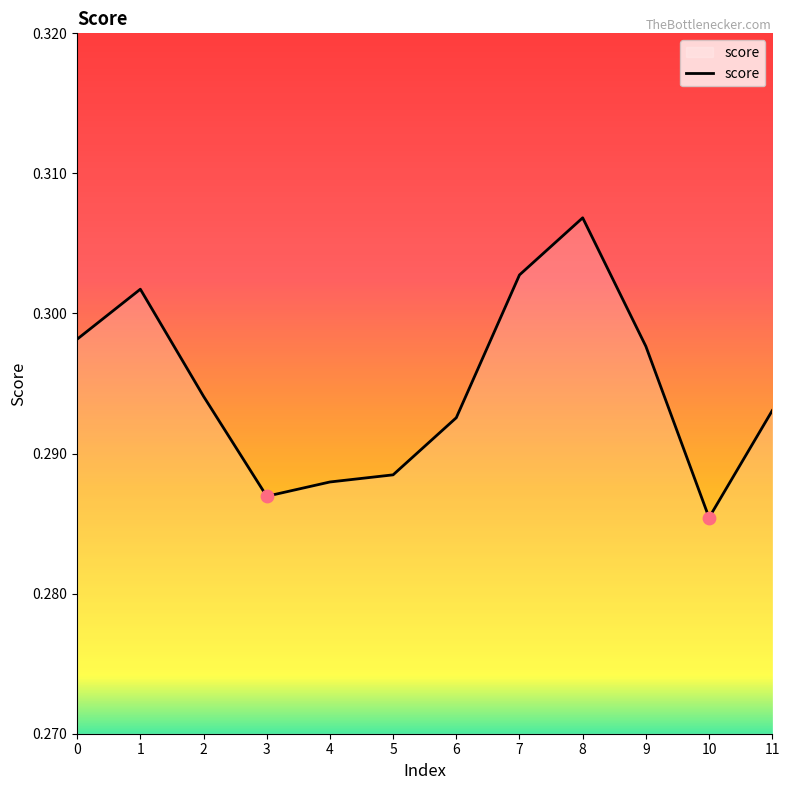

Which has a higher value, 10 or 8?

8